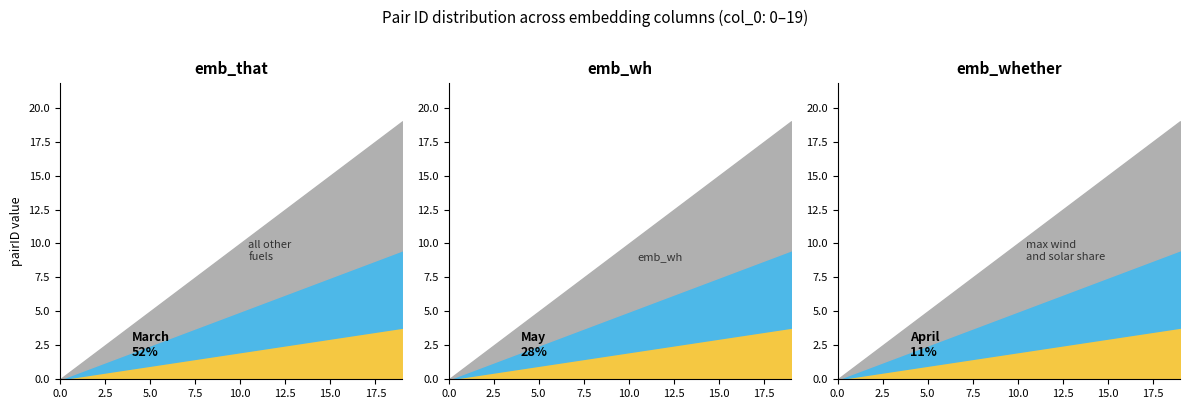

Reading left to right, transcribe all the data shown in this chart.

emb_that: 0	1	2	3	4	5	6	7	8	9	10	11	12	13	14	15	16	17	18	19
emb_wh: 0	1	2	3	4	5	6	7	8	9	10	11	12	13	14	15	16	17	18	19
emb_whether: 0	1	2	3	4	5	6	7	8	9	10	11	12	13	14	15	16	17	18	19